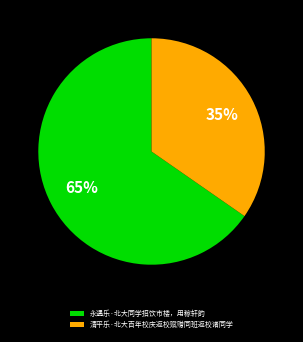

Does 清平乐·北大百年校庆返校赋赠同班返校诸同学 represent more than half of the total?

No